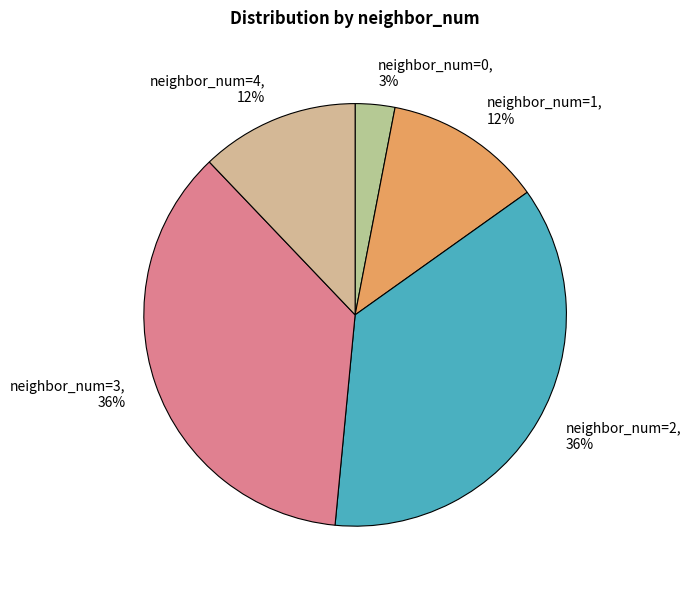

Is there a majority slice in this chart?

No